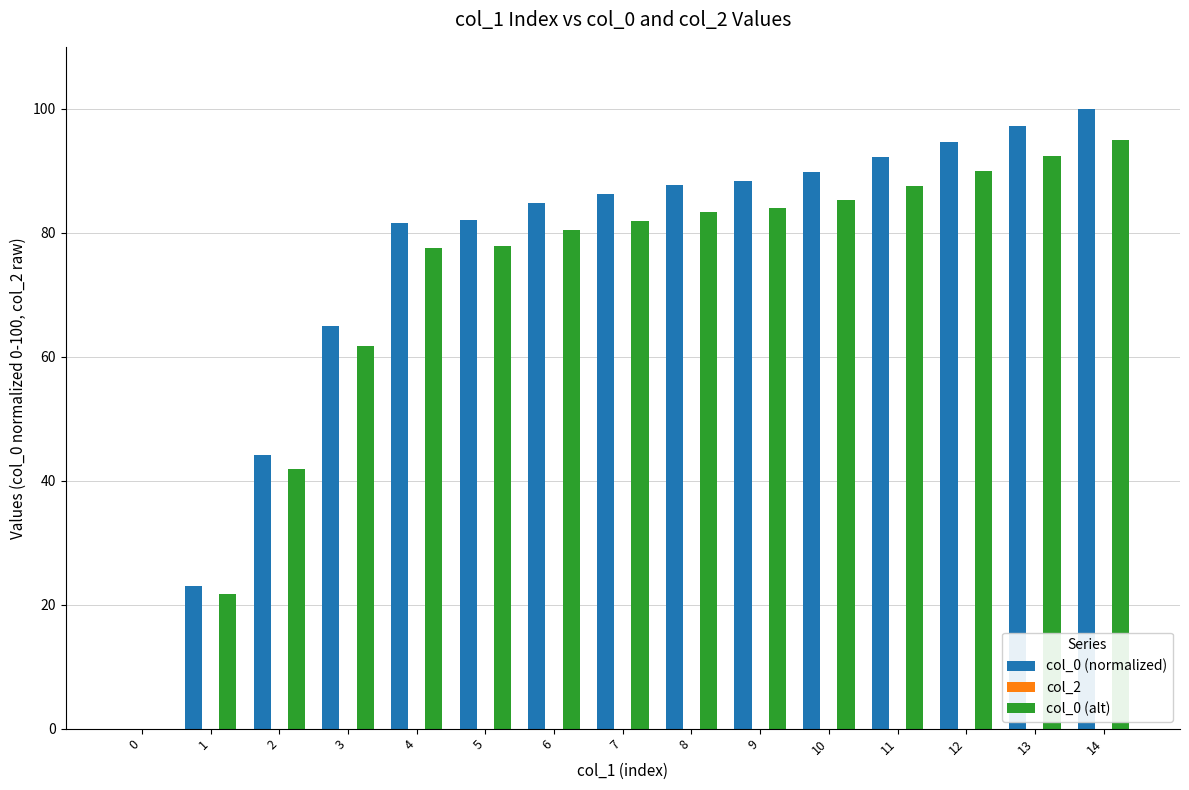

What is the sum of the col_0 (normalized) values at 12 and 2?

138.8